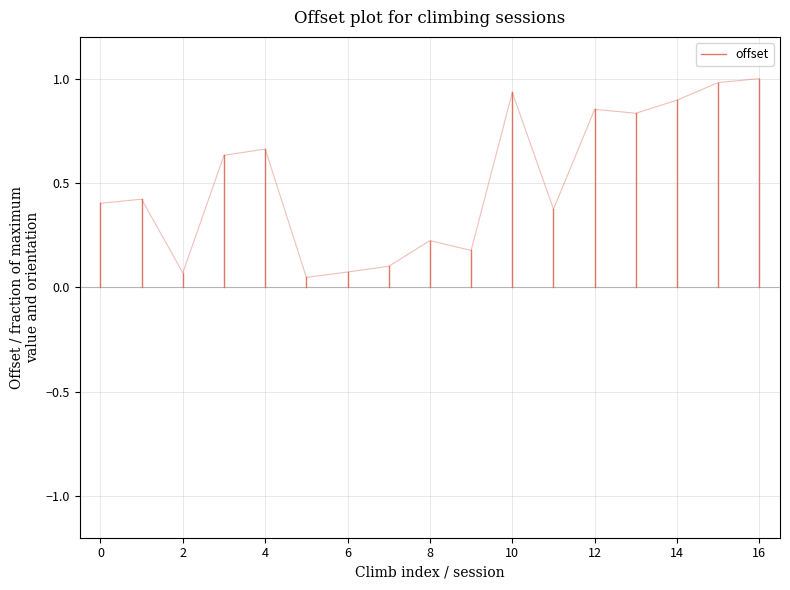

The chart shows a value of -0.1 at 0. True or false?

False